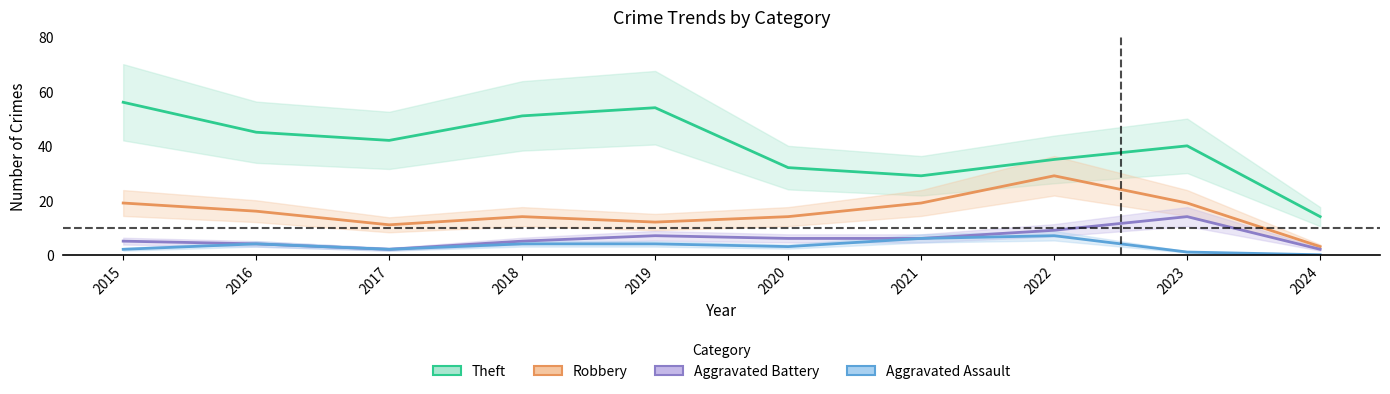

True or false: Theft and Robbery cross at least once.

False